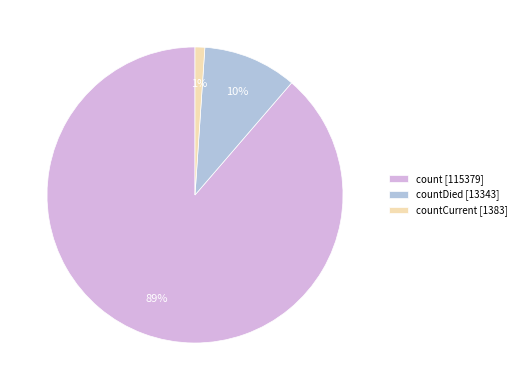

Count the number of slices in the pie.

3